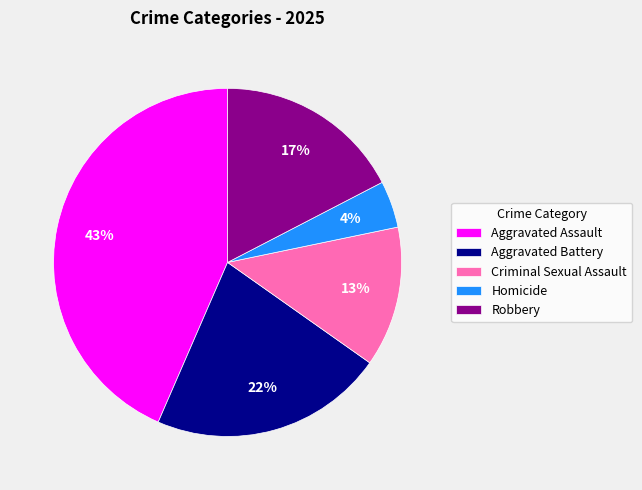

Rank the categories by value from highest to lowest.

Aggravated Assault, Aggravated Battery, Robbery, Criminal Sexual Assault, Homicide